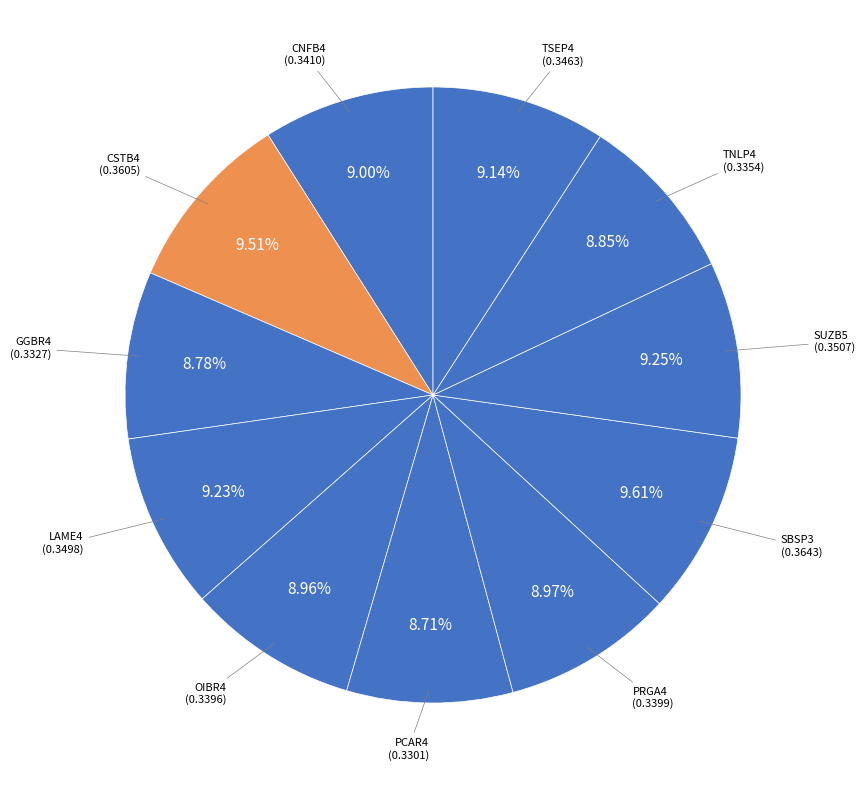

True or false: PCAR4 accounts for 9% of the total.

True